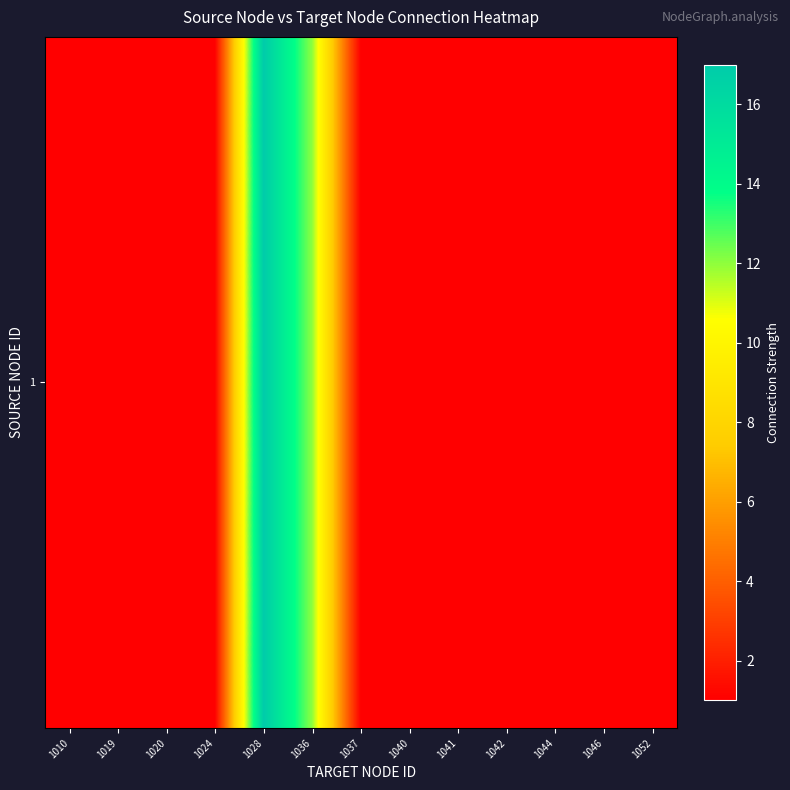

List the labels in order of value, largest first.

1028, 1036, 1010, 1019, 1020, 1024, 1037, 1040, 1041, 1042, 1044, 1046, 1052